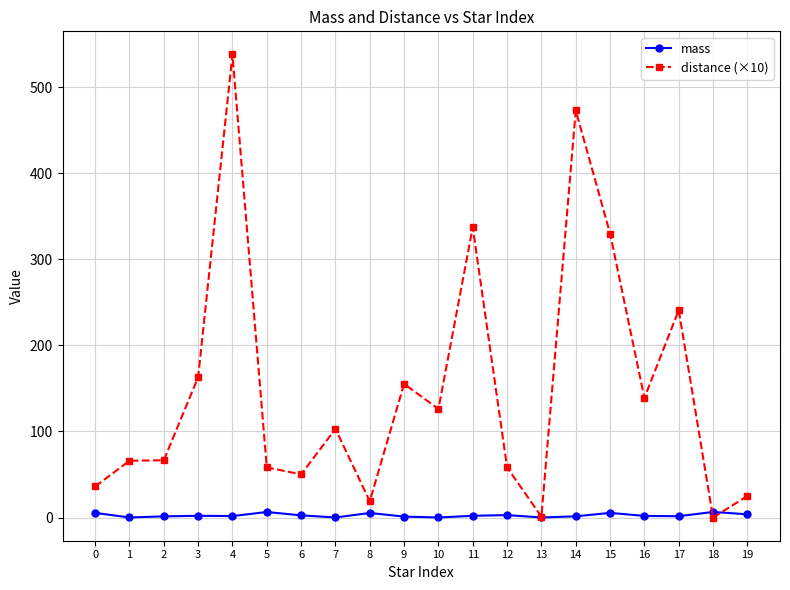

What is the difference between the maximum and minimum values in the distance (×10) series?

538.0